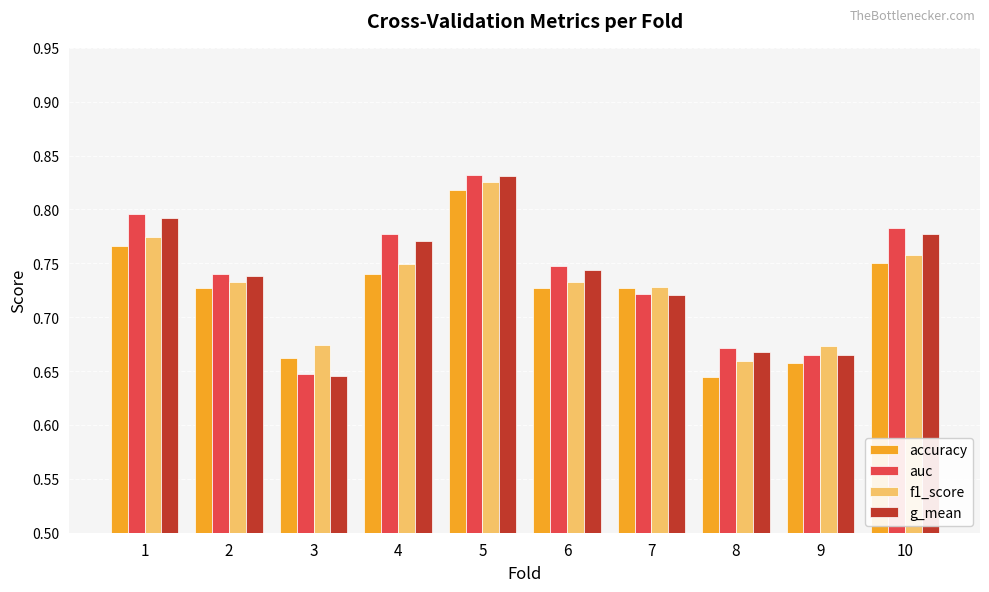

Between 2 and 4, which series saw the biggest shift?

auc